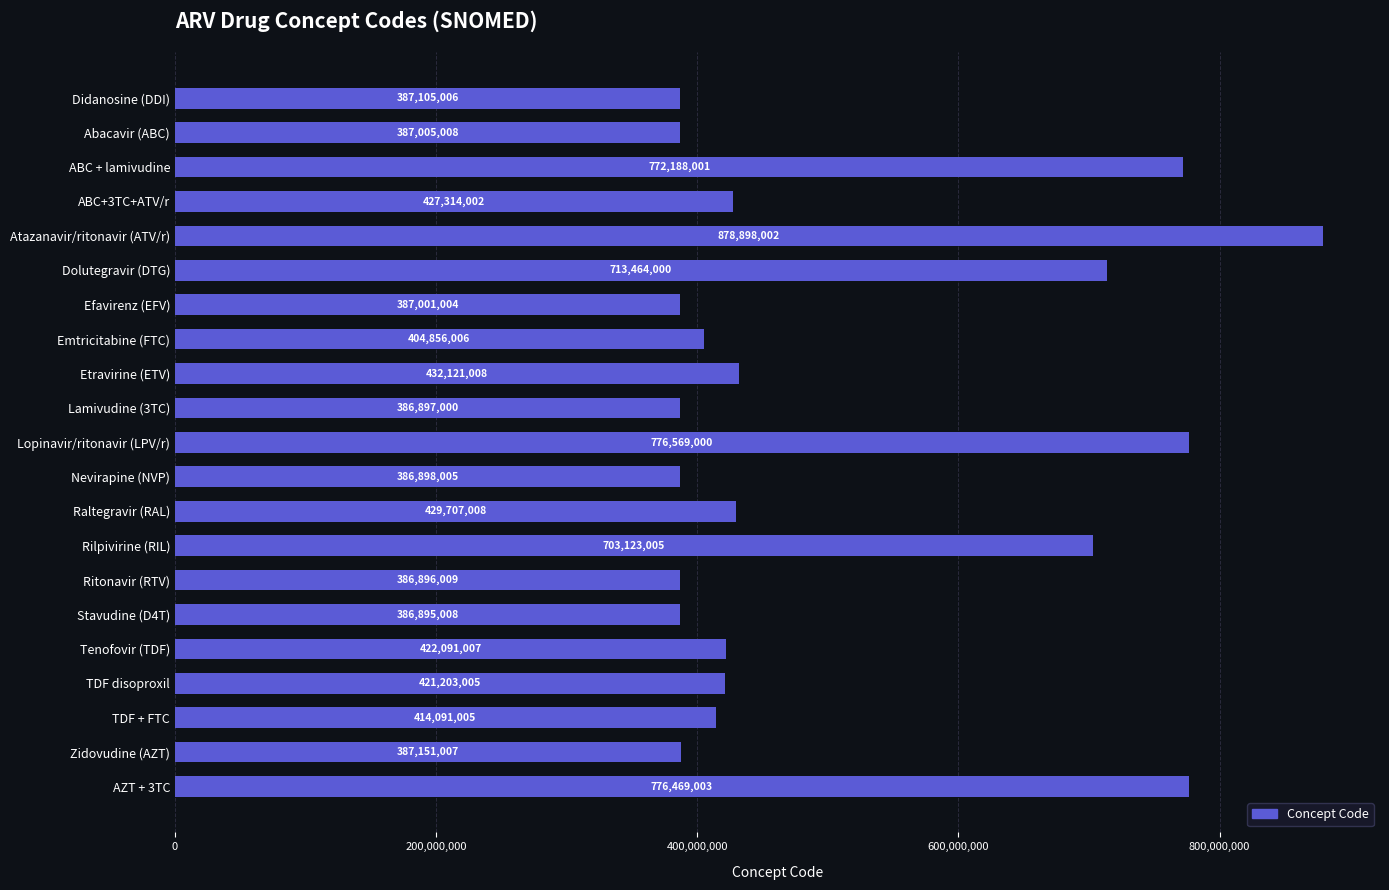

Are the bars horizontal?

Yes